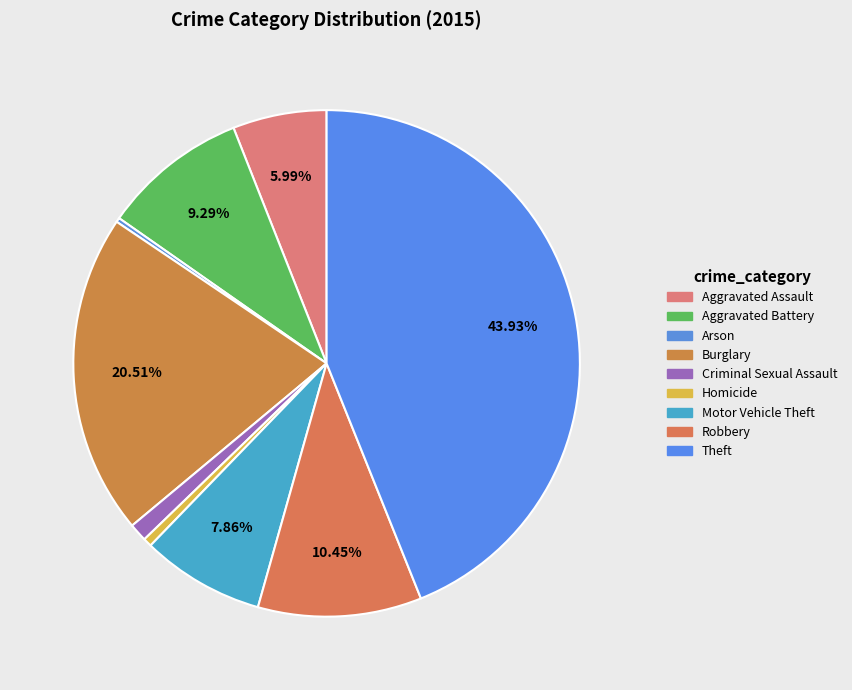

How many segments does this pie chart have?

9